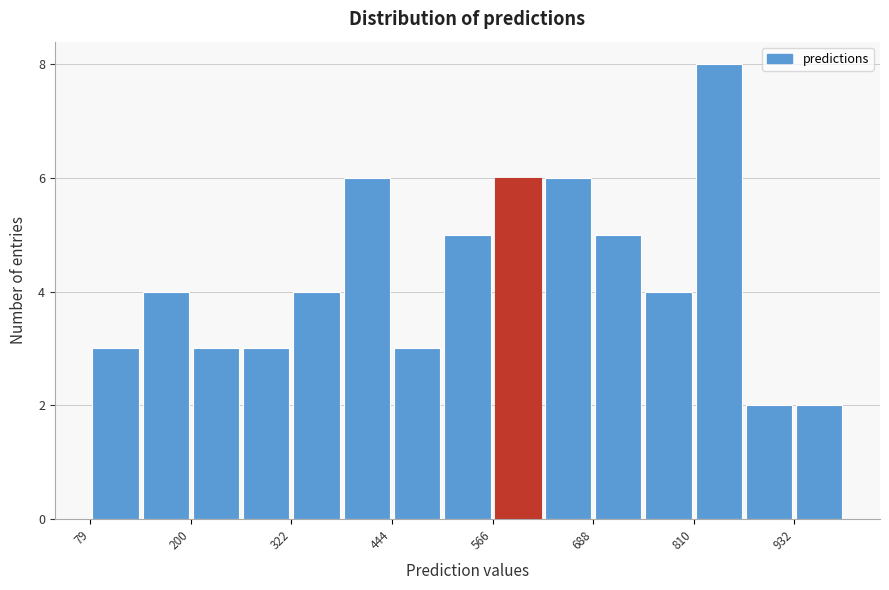

Read against the x-axis, roughly where is the centre of the tallest bar?

840